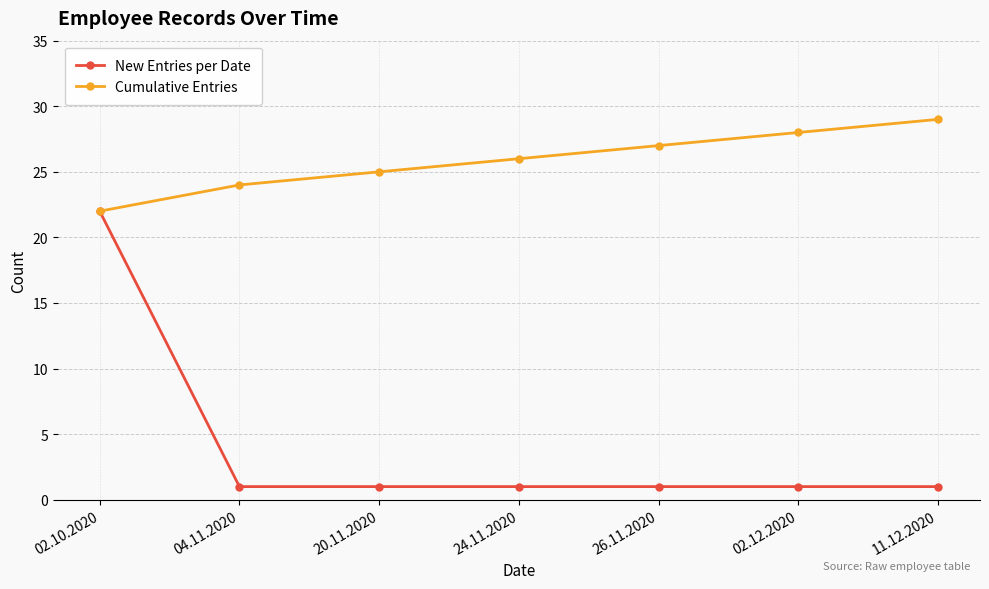

Is it true that New Entries per Date equals 22 at 02.10.2020?

True